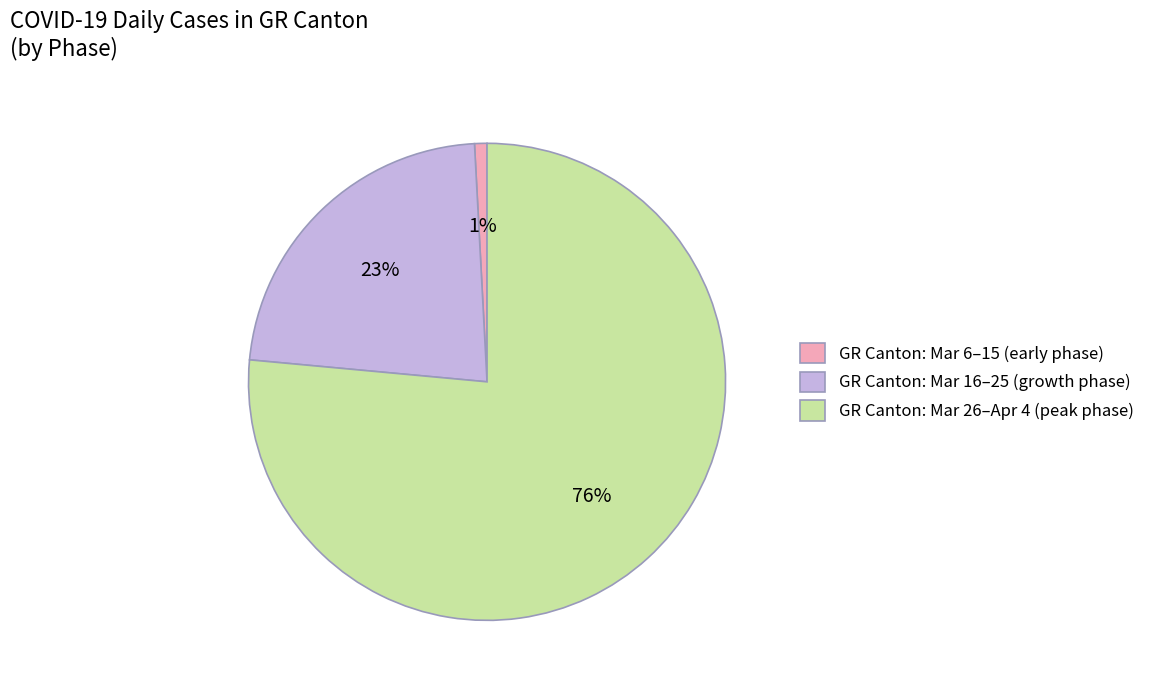

To the nearest percent, what is the combined percentage of GR Canton: Mar 16–25 (growth phase) and GR Canton: Mar 6–15 (early phase)?

24%